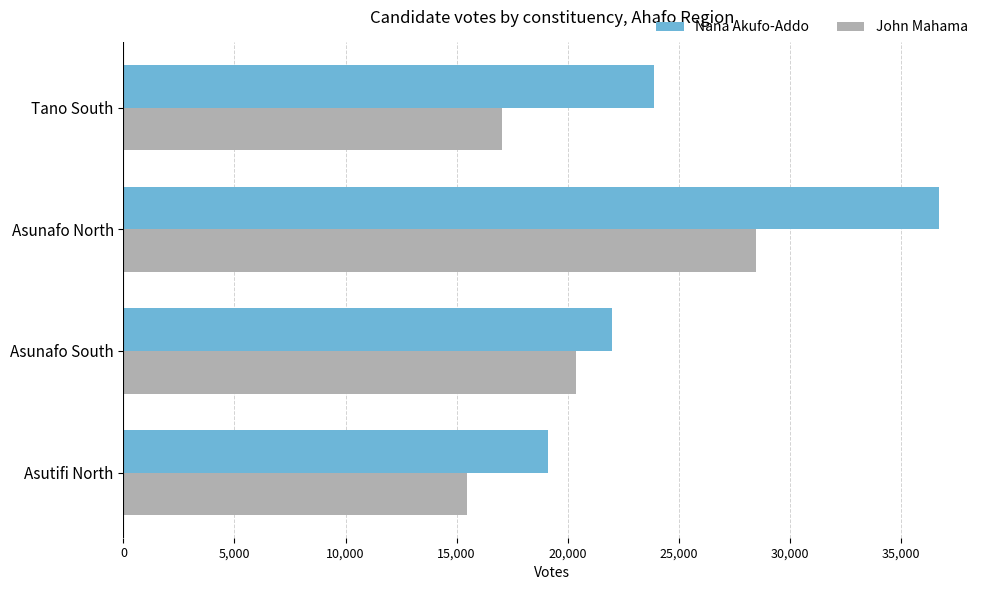

Which series has the widest spread of values?

Nana Akufo-Addo